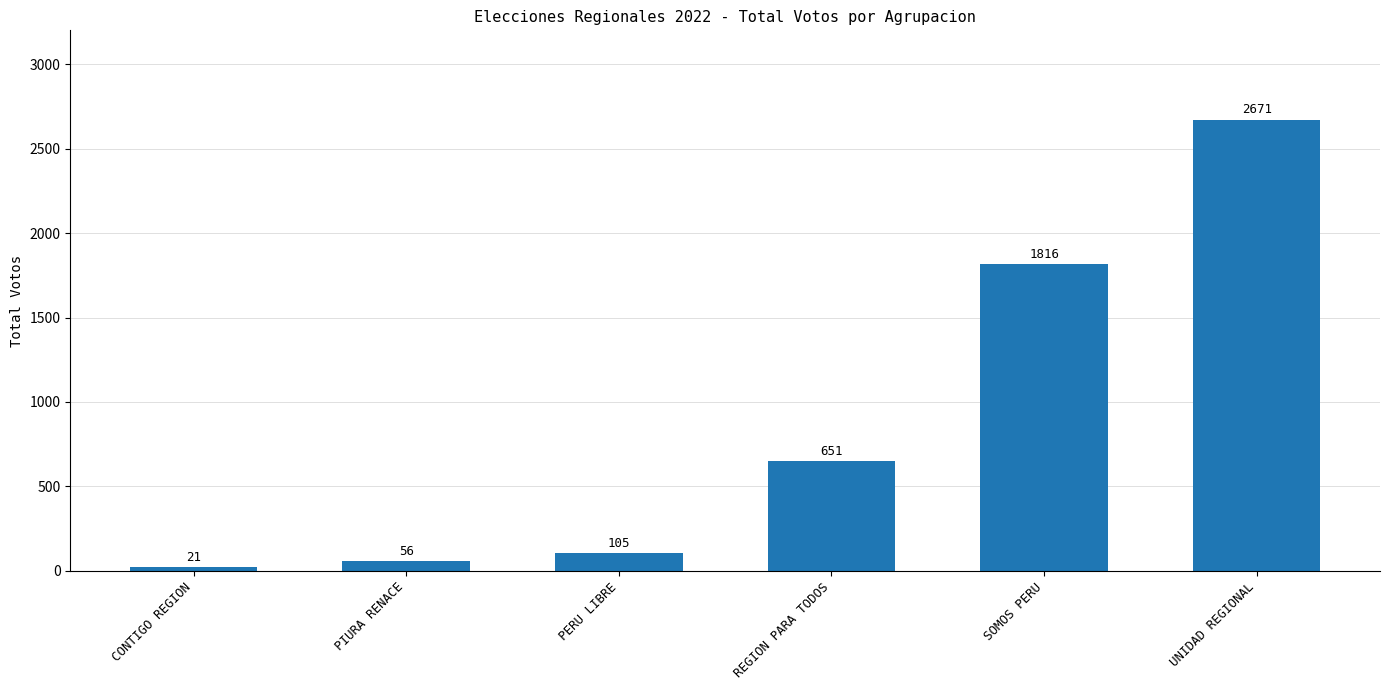

What is the difference between the second highest and second lowest values?

1760